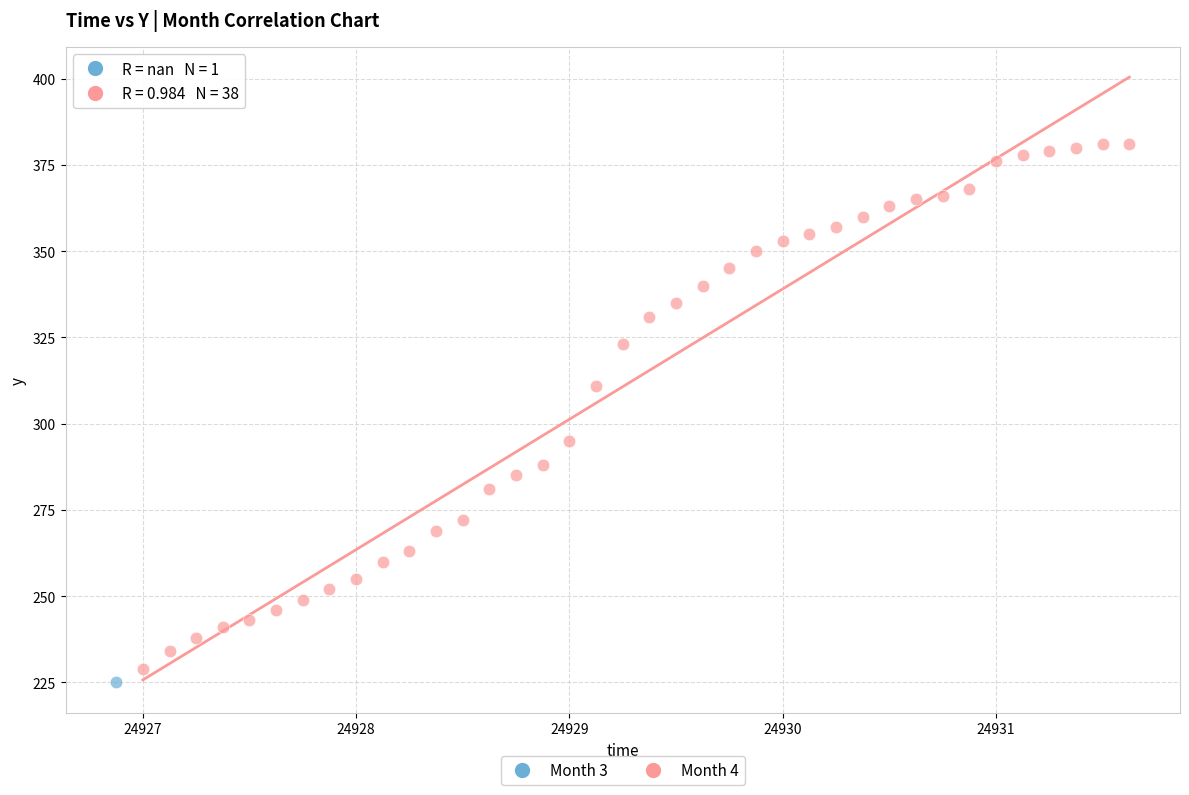

What are all the series names shown in the legend?

Month 3, Month 4